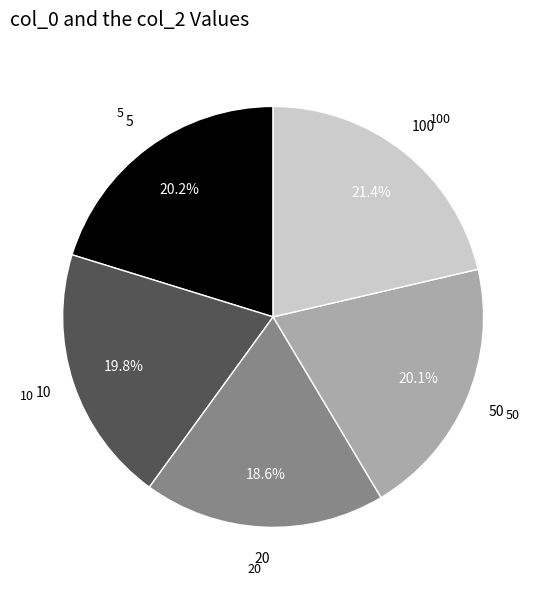

To the nearest percent, what percentage of the pie is 10?

20%